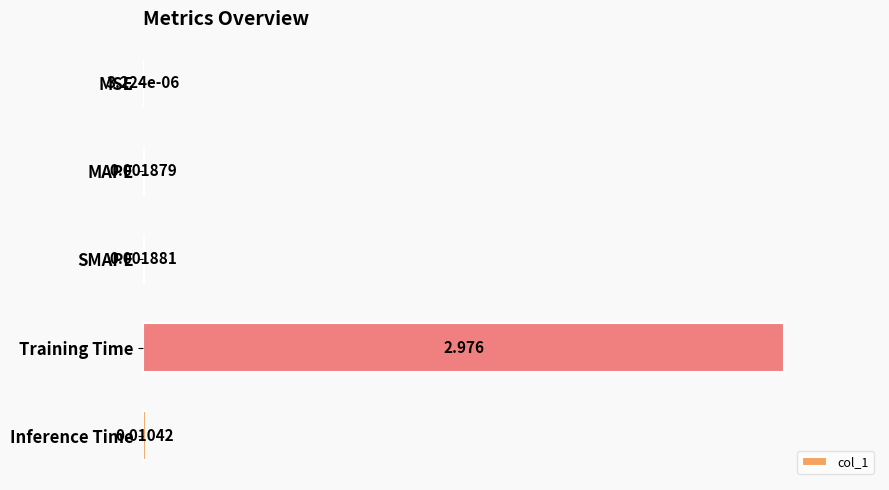

Which label corresponds to the largest value in the chart?

Training Time